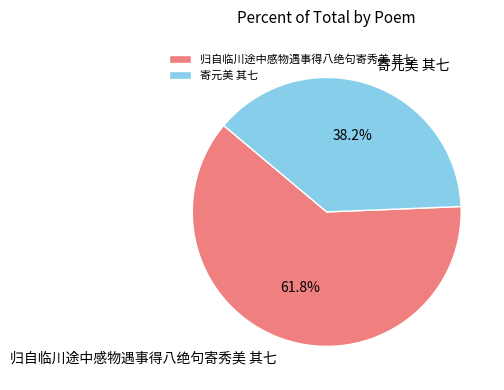

To the nearest percent, what is the difference between the largest and smallest slice percentages?

24%